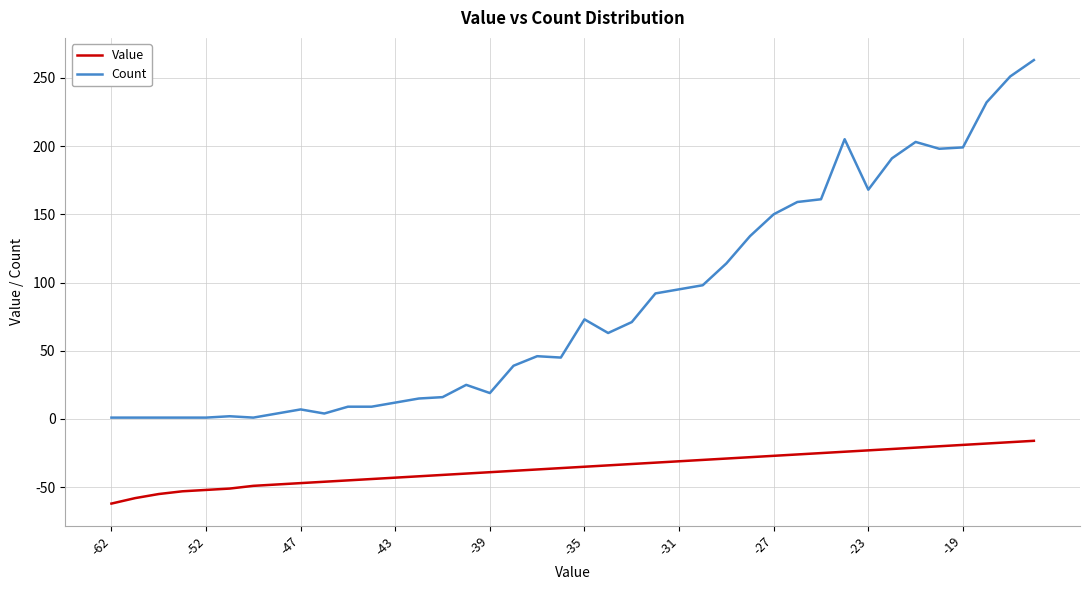

Rank the series by their maximum value, from lowest to highest.

Value, Count